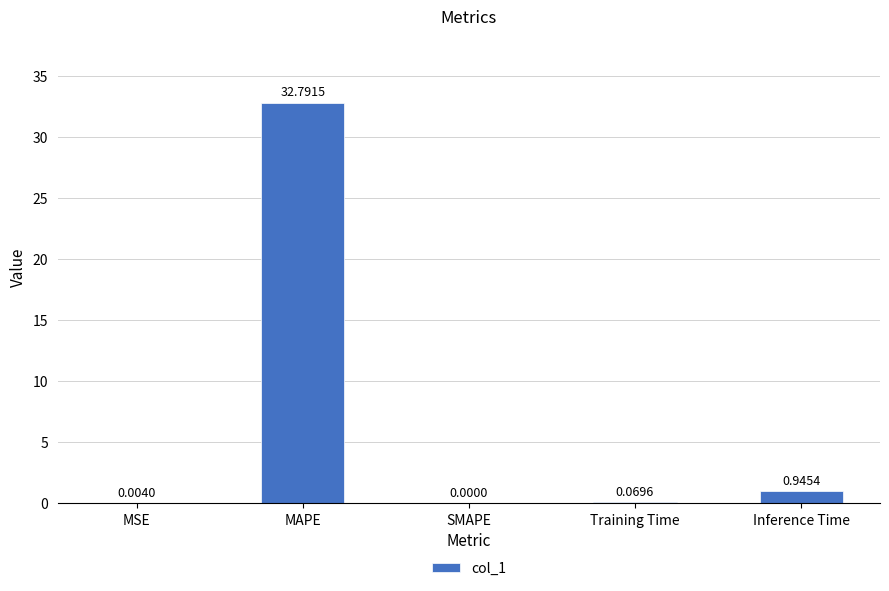

What is the sum of all values?

33.8